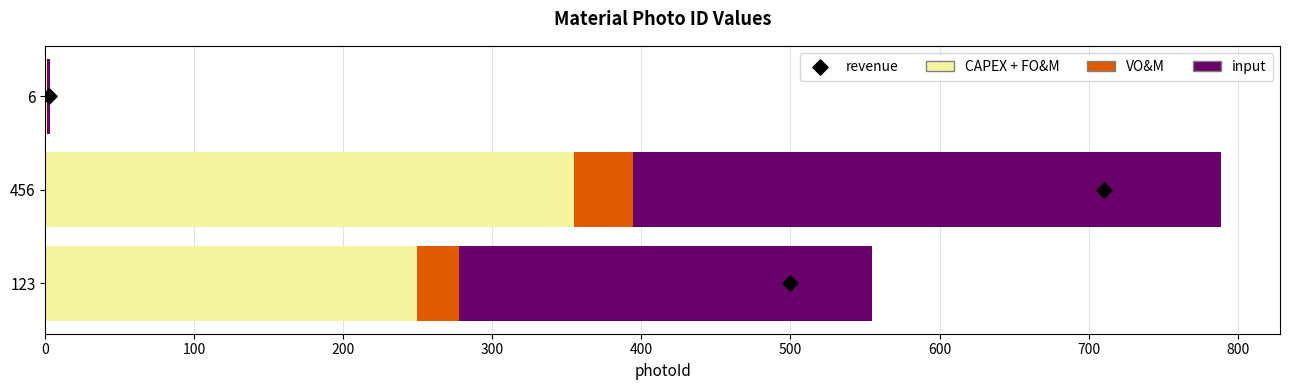

What are all the series names shown in the legend?

CAPEX + FO&M, VO&M, input, revenue